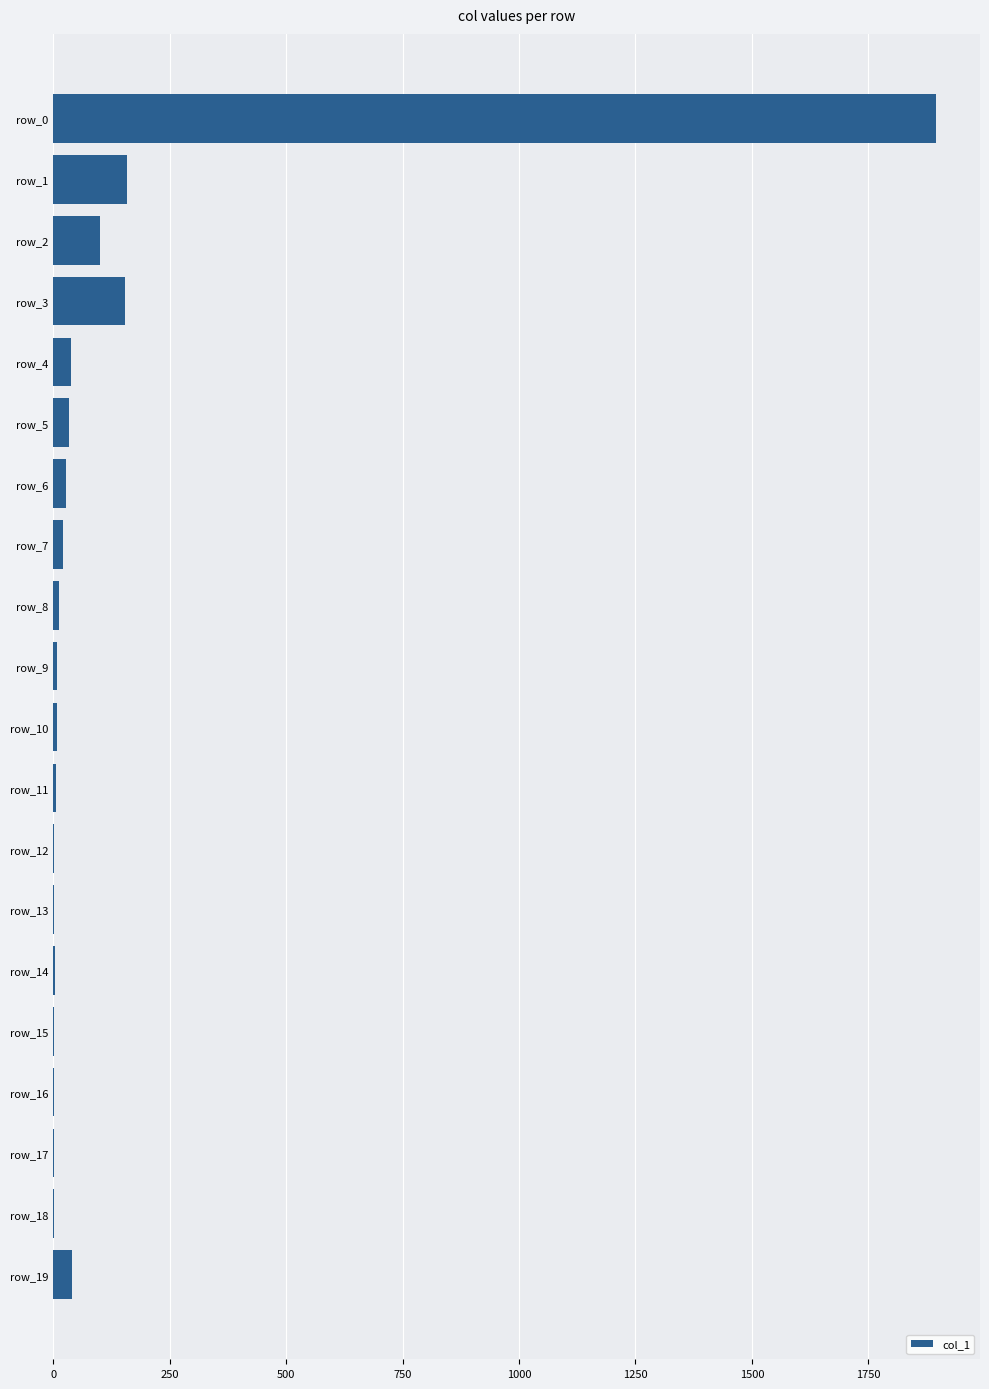

The value at row_3 is 154. True or false?

True